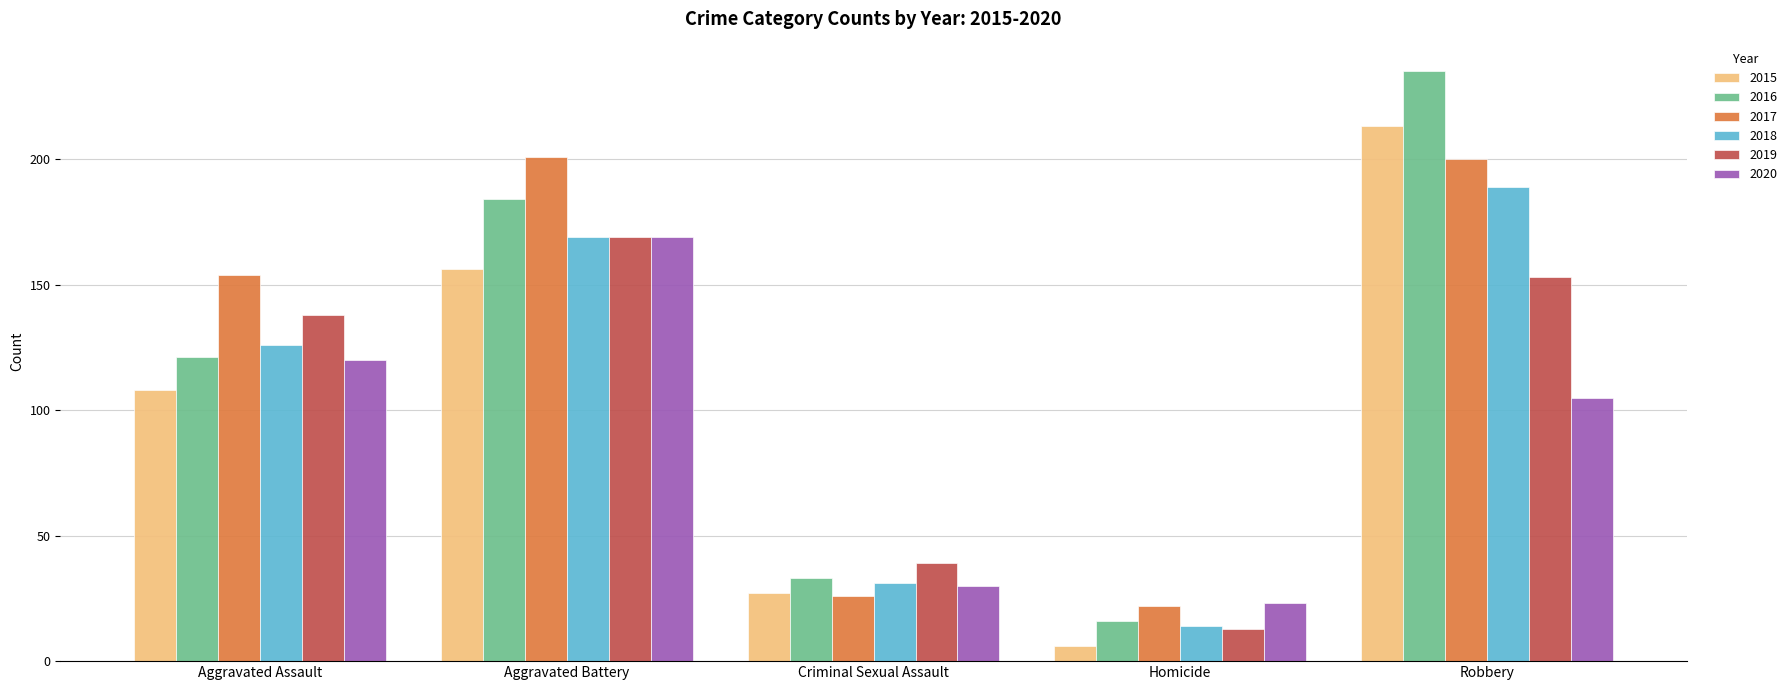

How many categories are shown in the chart?

5